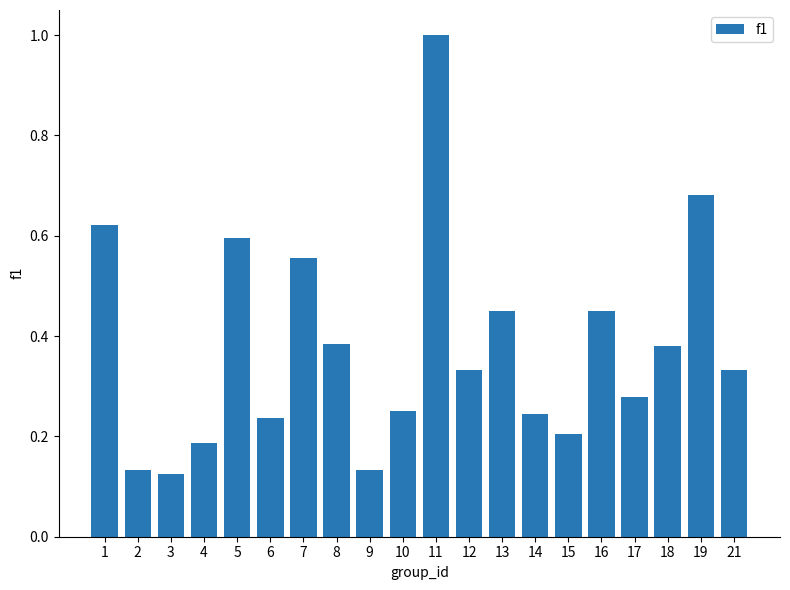

What is the maximum value shown in the chart?

1.0